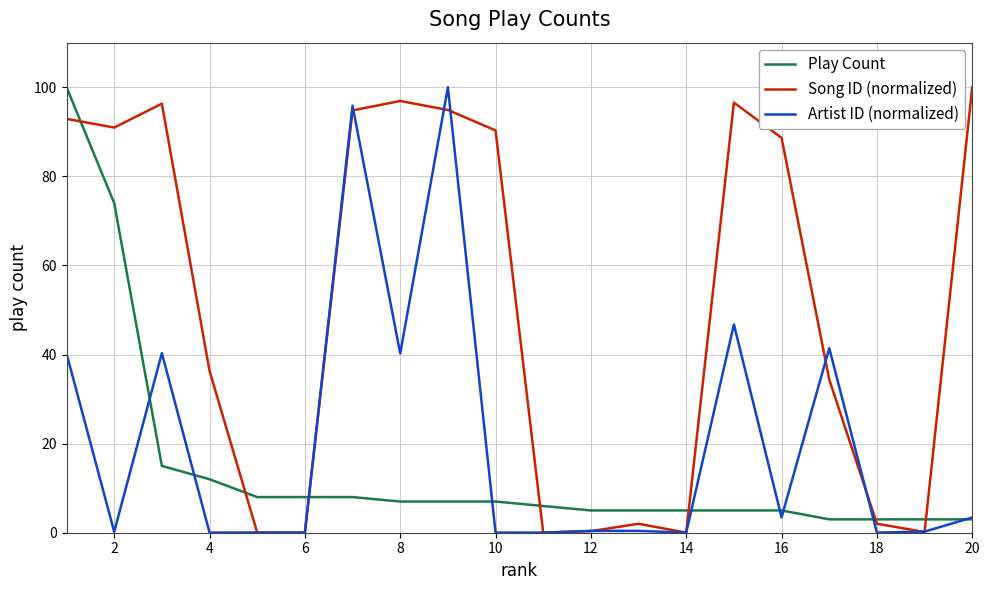

Rank the series by their average value, from lowest to highest.

Play Count, Artist ID (normalized), Song ID (normalized)